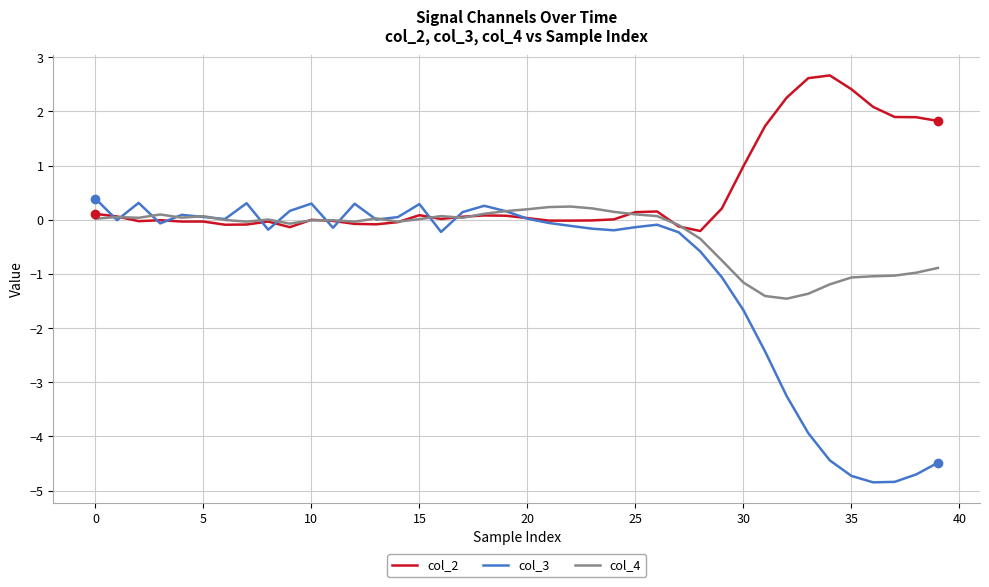

Which series has the widest spread of values?

col_3